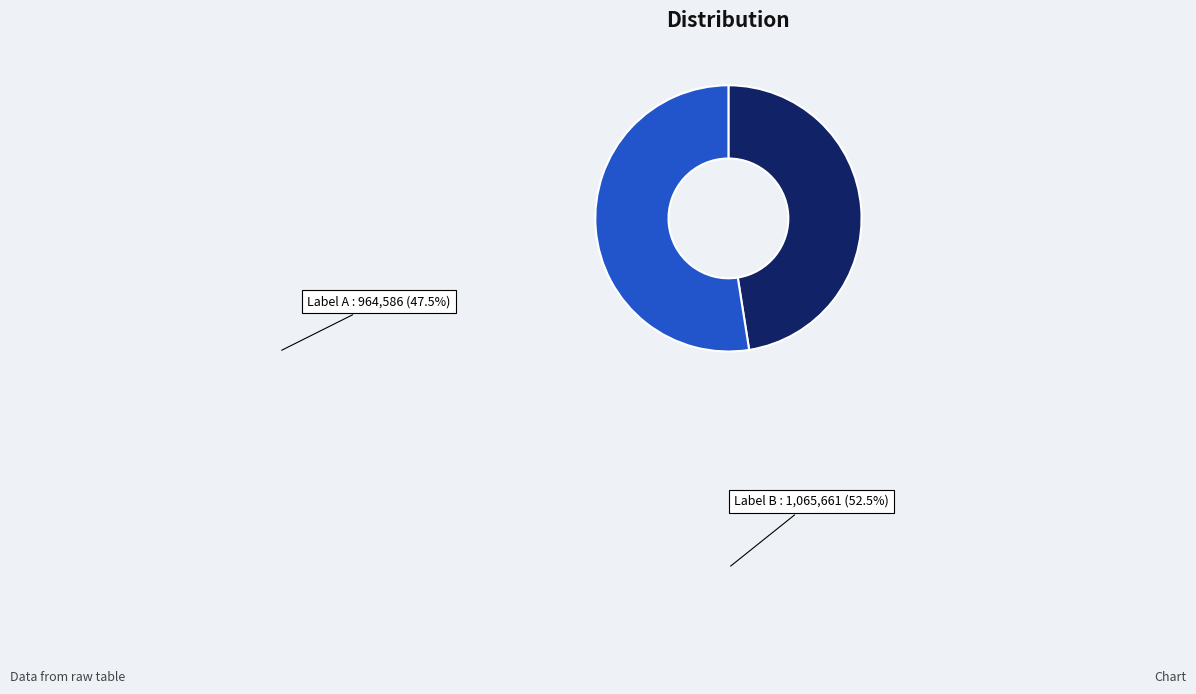

How many segments does this pie chart have?

2